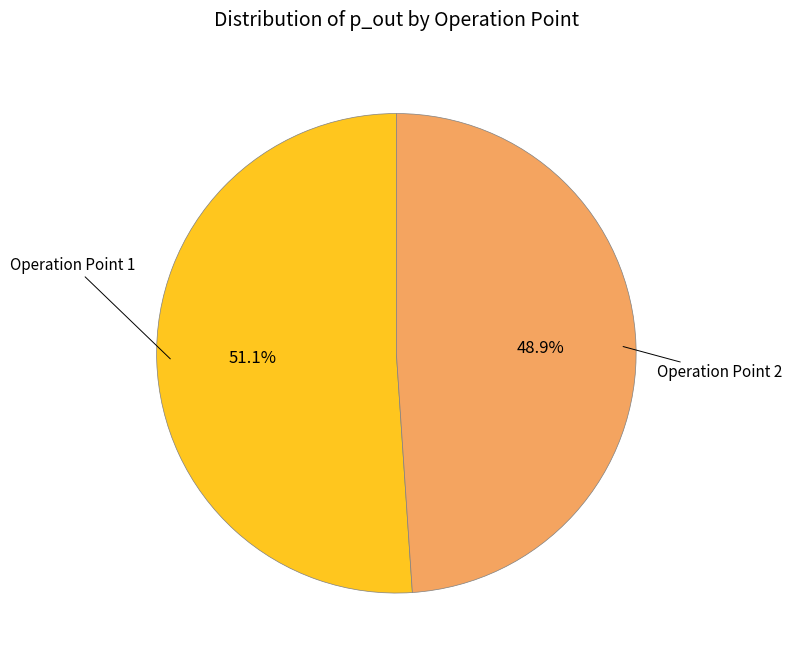

How many segments does this pie chart have?

2